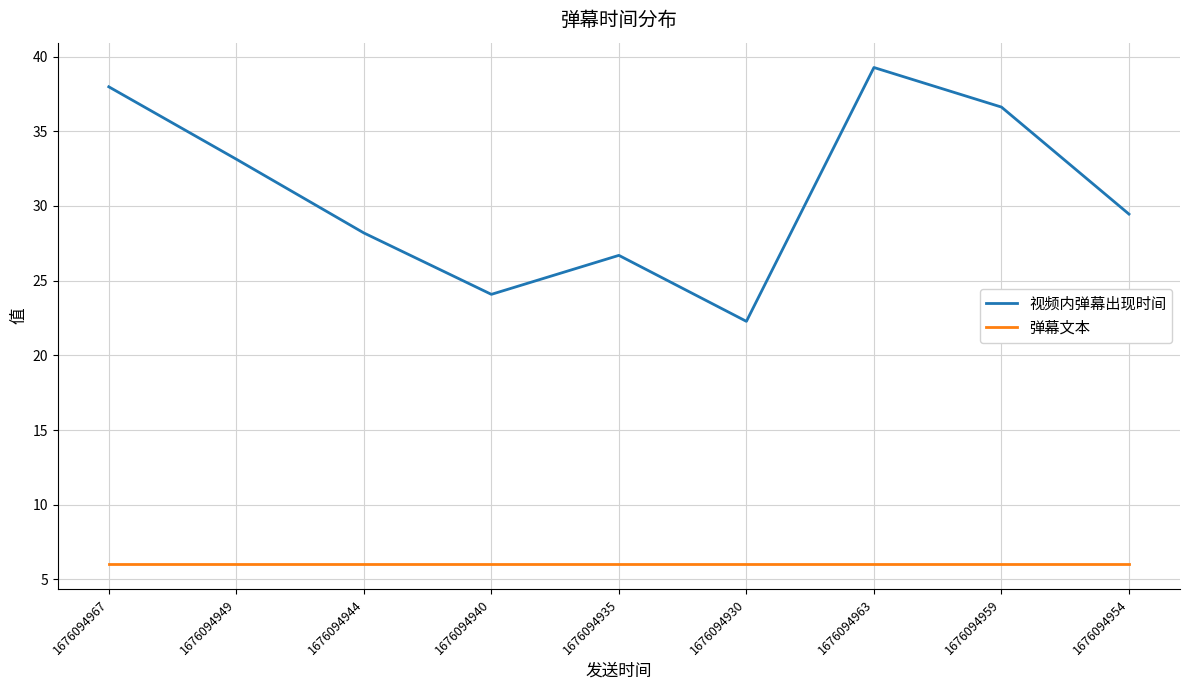

At which label does 视频内弹幕出现时间 first exceed 29?

1676094967